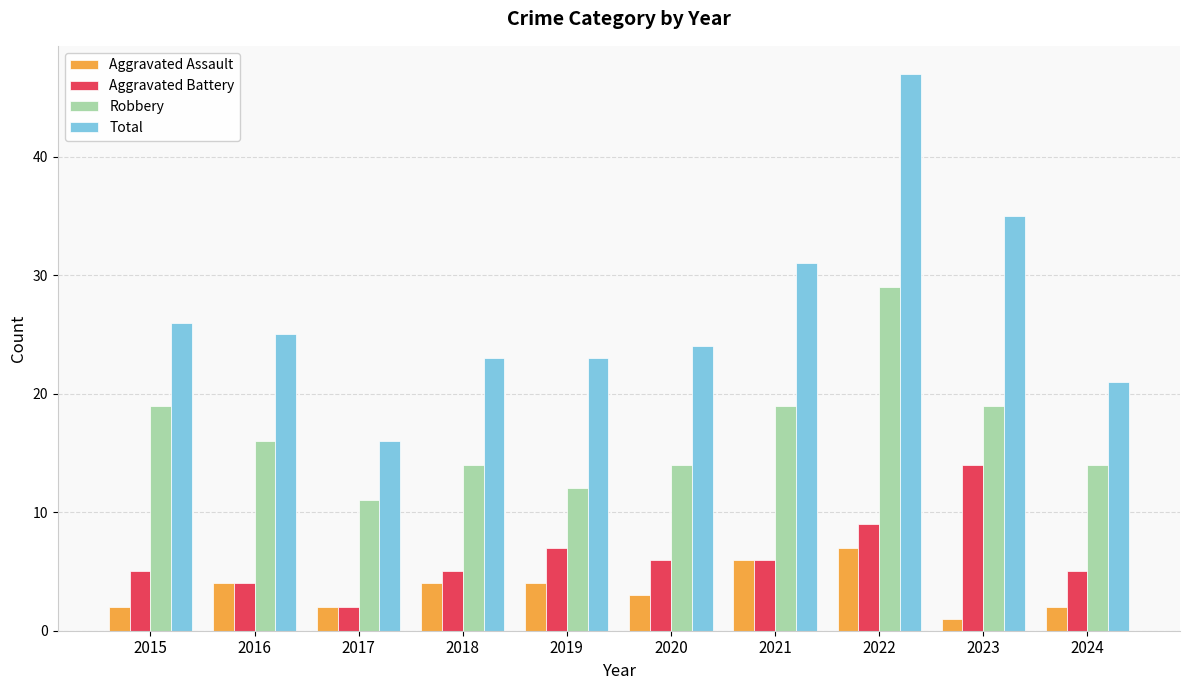

What is the sum of the Aggravated Assault values at 2017 and 2020?

5